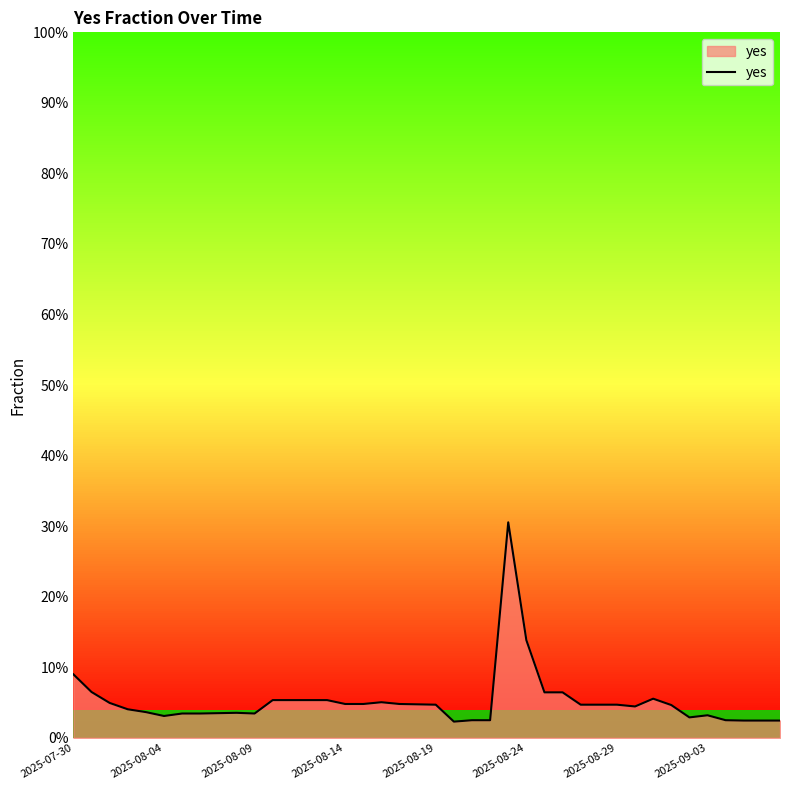

Does the chart display data point markers on the line(s)?

No